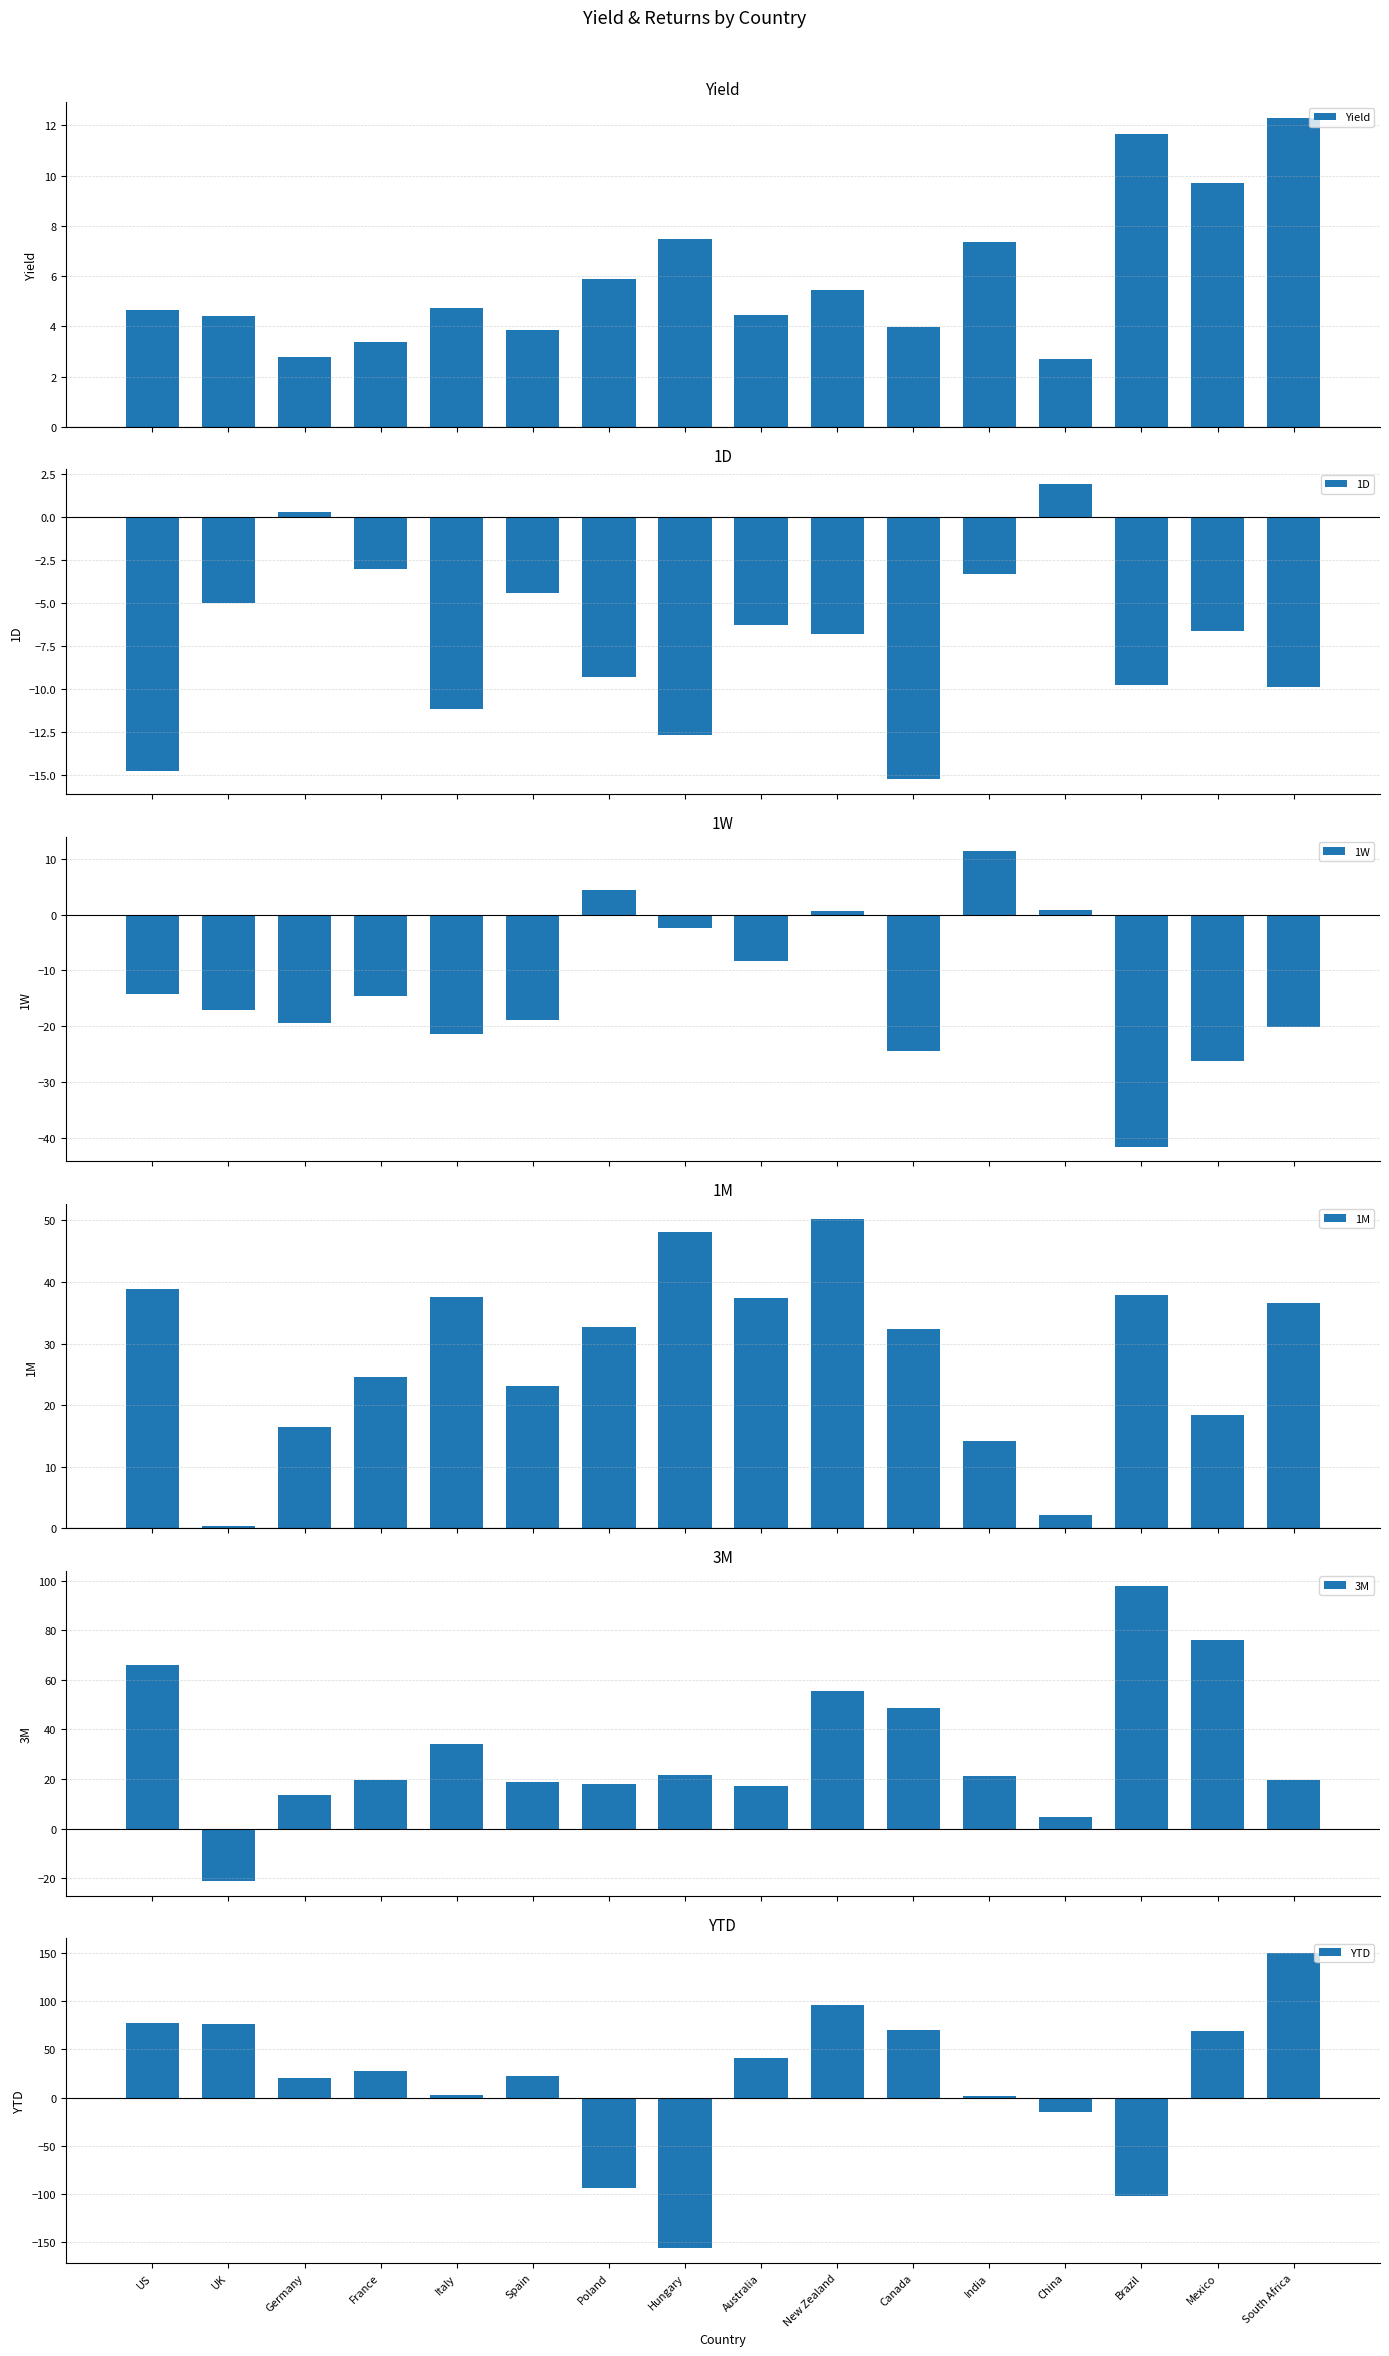

List the series in order of their peak value, highest first.

YTD, 3M, 1M, Yield, 1W, 1D